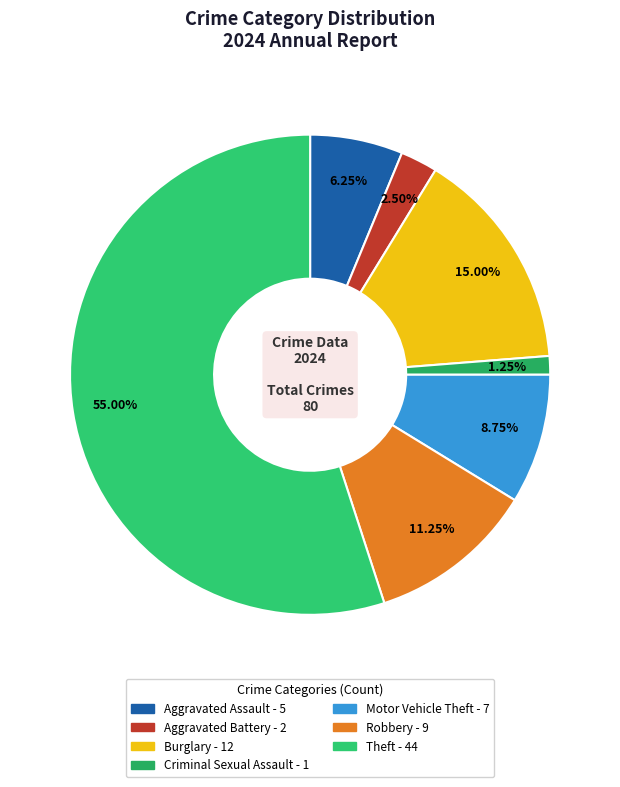

To the nearest percent, what is the difference between the largest and smallest slice percentages?

54%